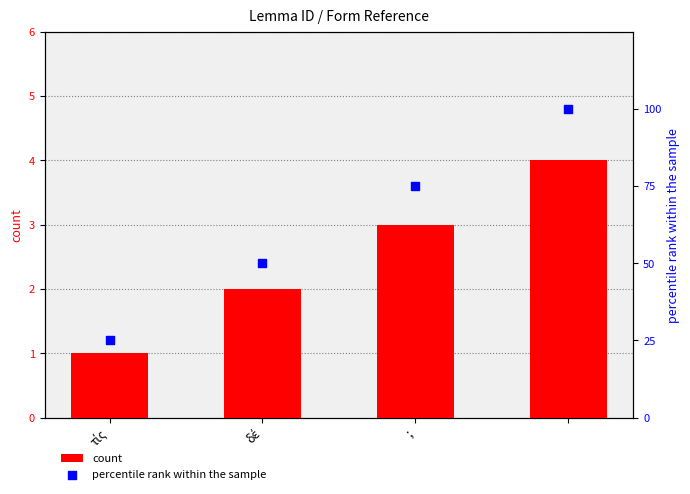

What are all the series names shown in the legend?

count, percentile rank within the sample